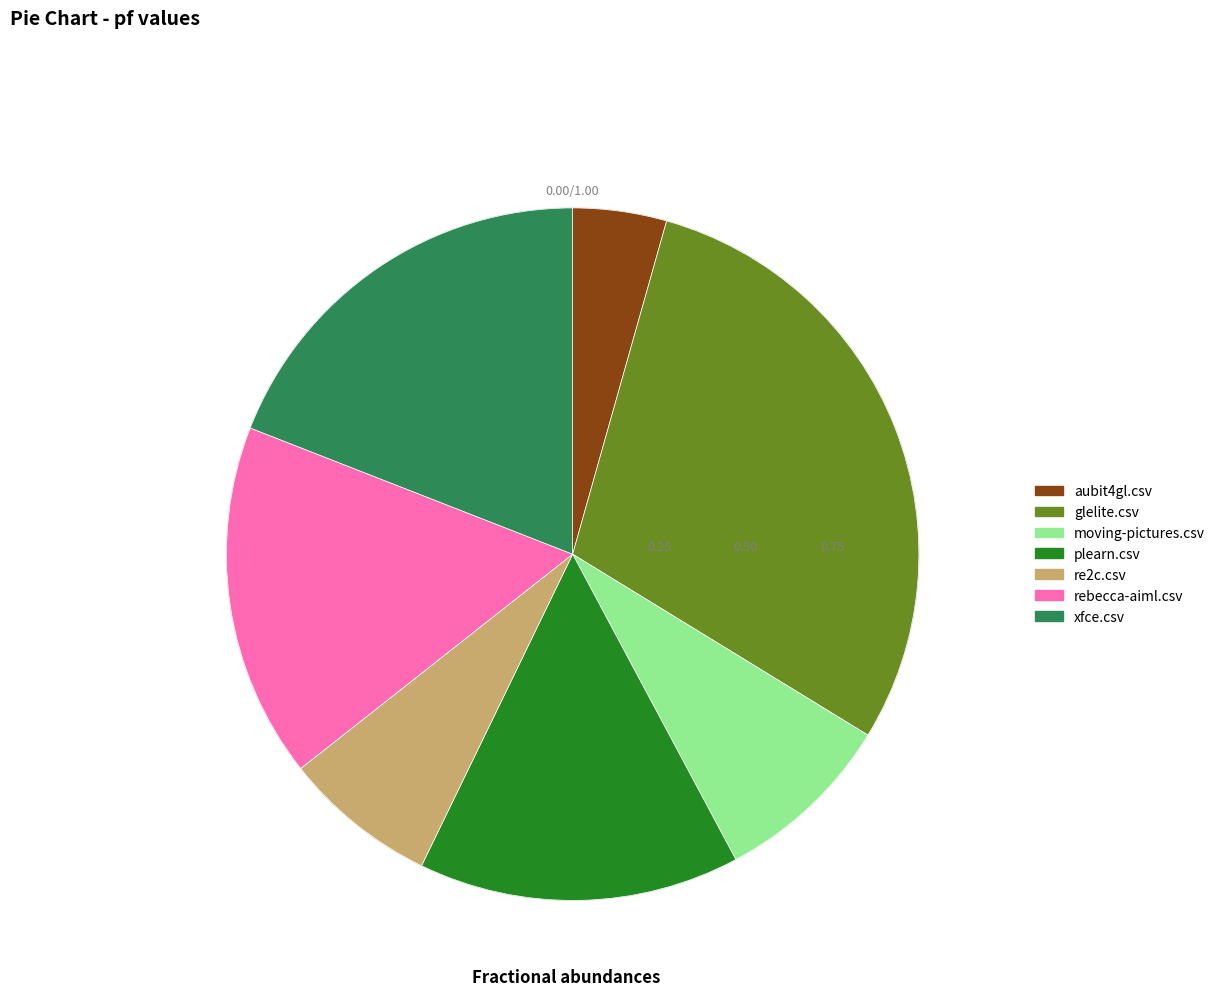

Between rebecca-aiml.csv and moving-pictures.csv, which is larger?

rebecca-aiml.csv